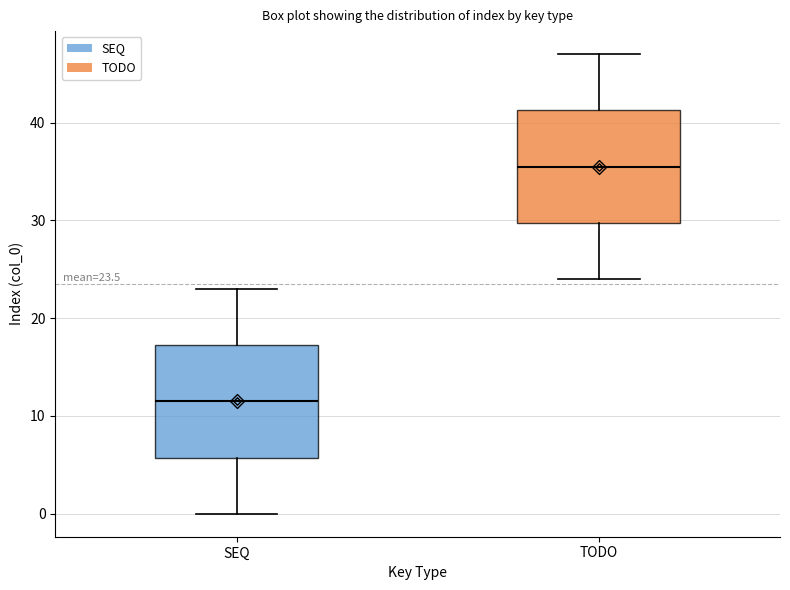

Which box's median line is the lowest?

SEQ